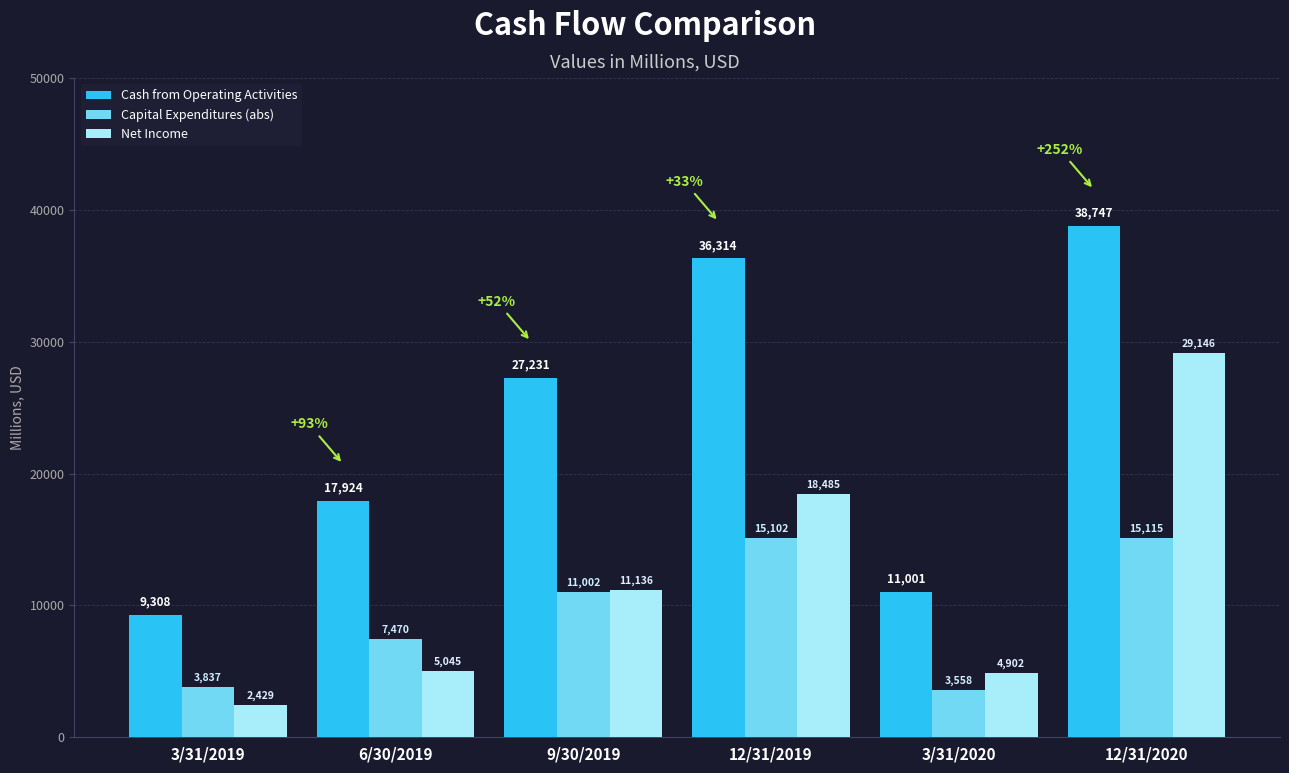

True or false: Net Income has a value of 2429 at 3/31/2019.

True